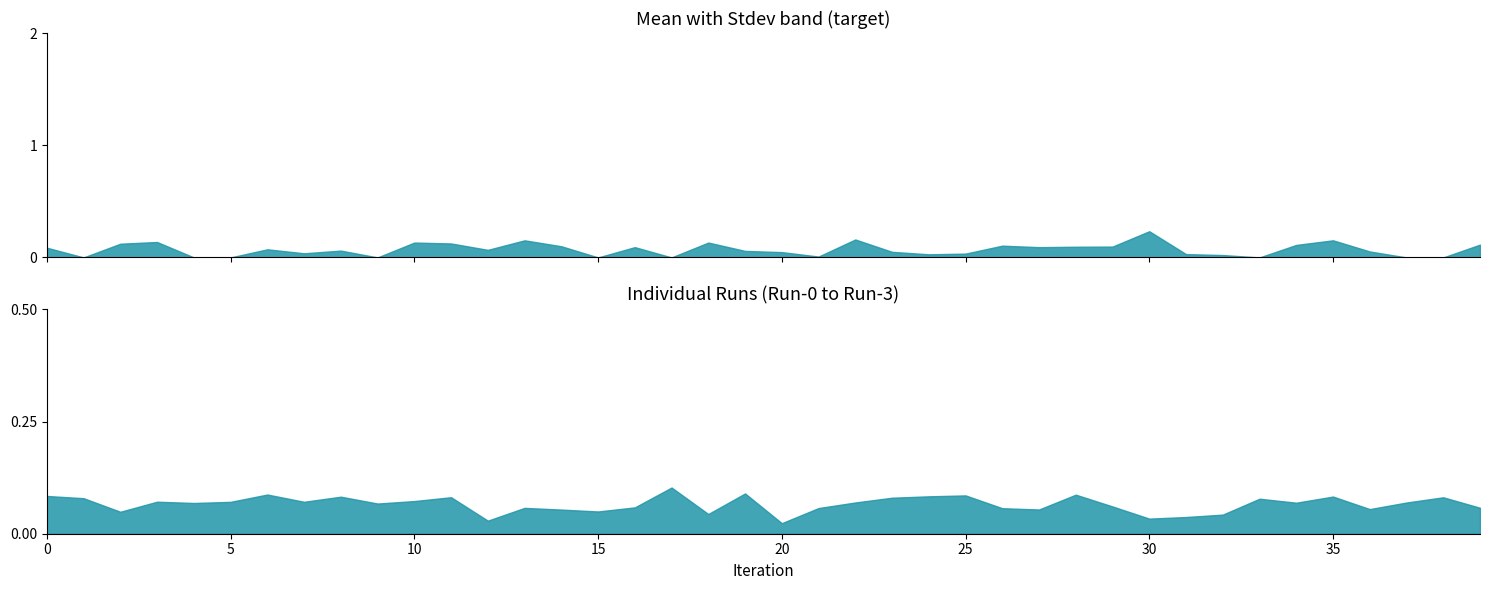

The value of Mean at 29 is 0.0. True or false?

False